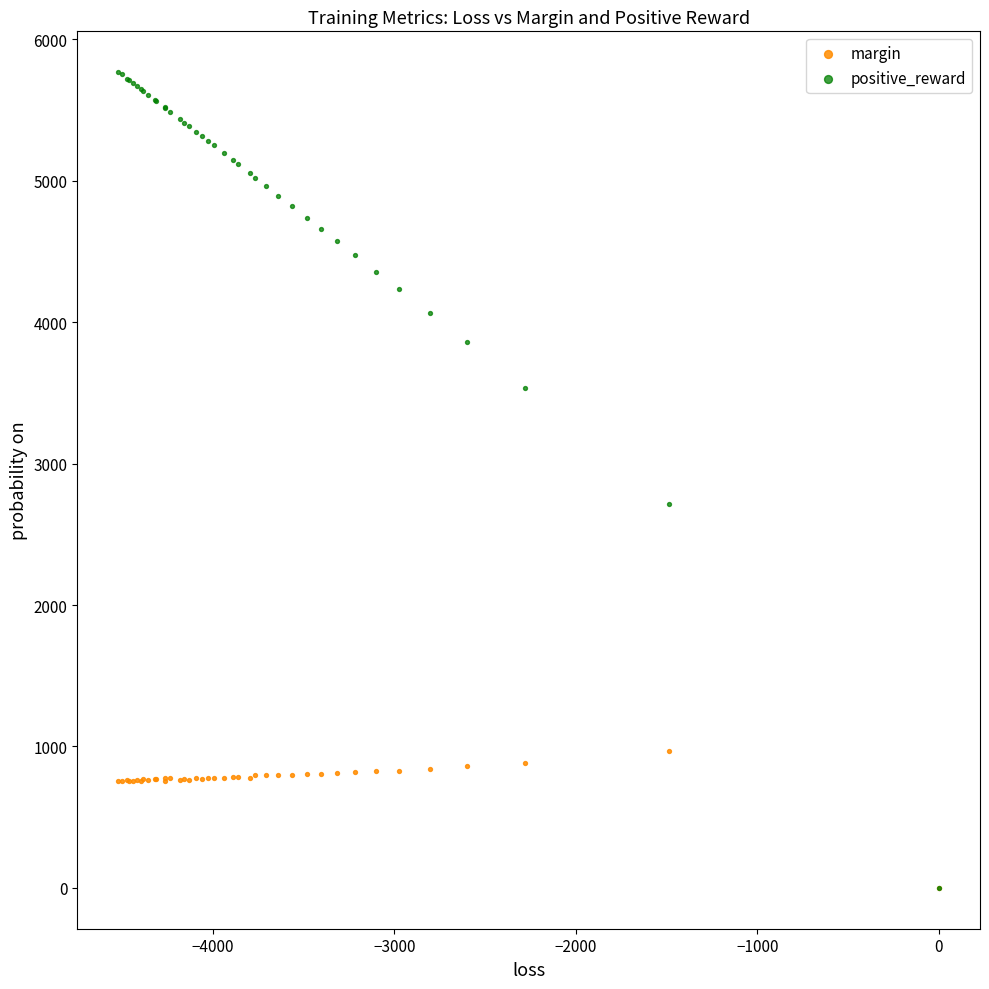

Which series contains the highest Y value?

positive_reward